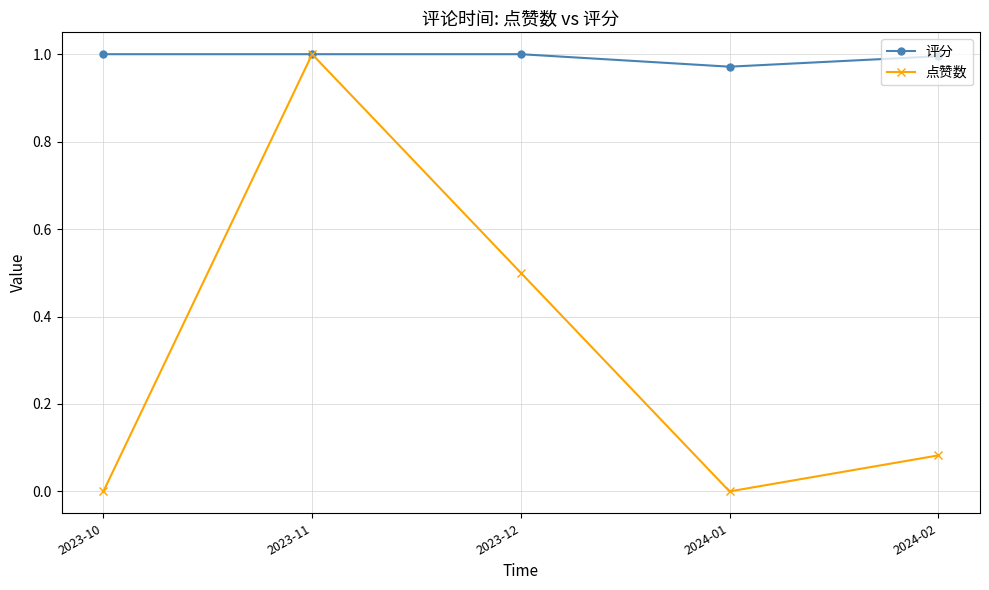

What is the difference between the 点赞数 values at 2024-02 and 2023-11?

0.9